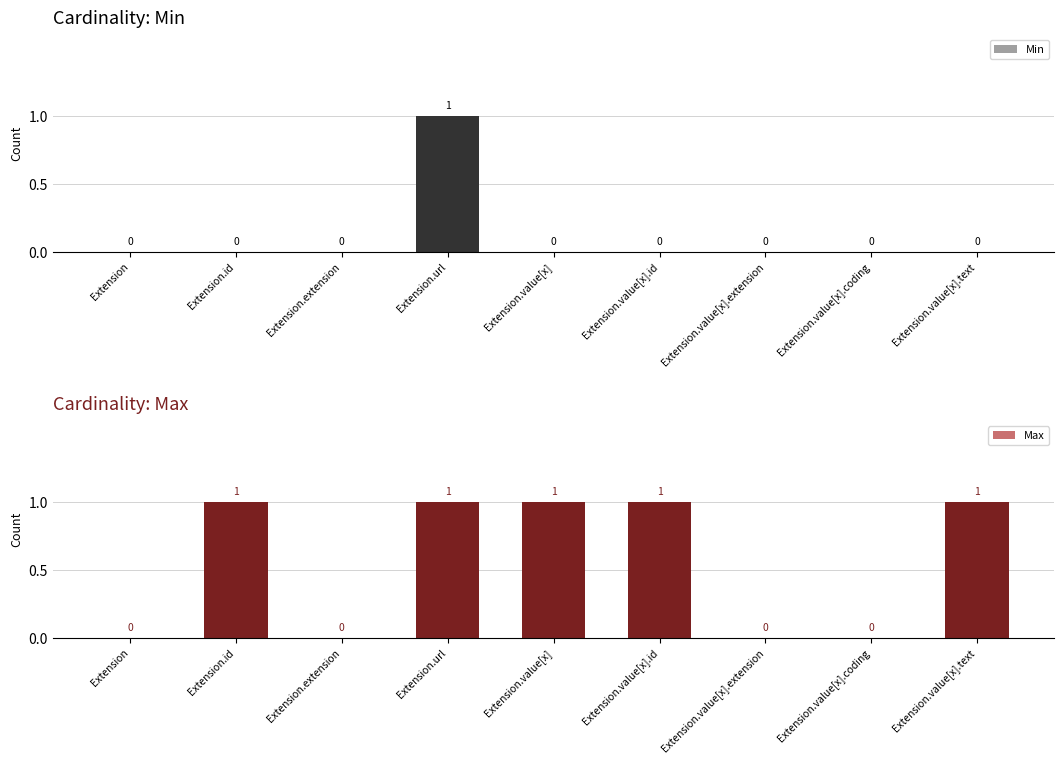

Does the chart contain any negative values?

No